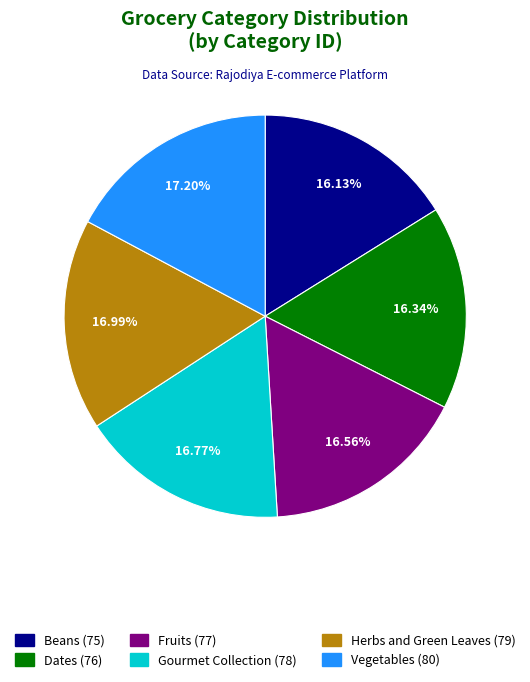

How many segments does this pie chart have?

6